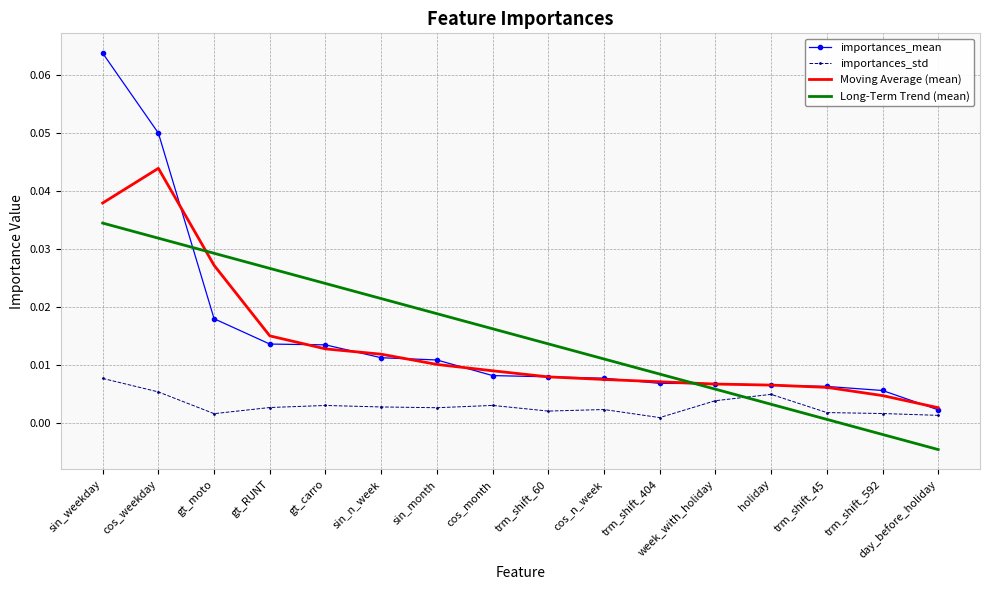

Is it true that importances_mean equals 0.0 at cos_weekday?

True